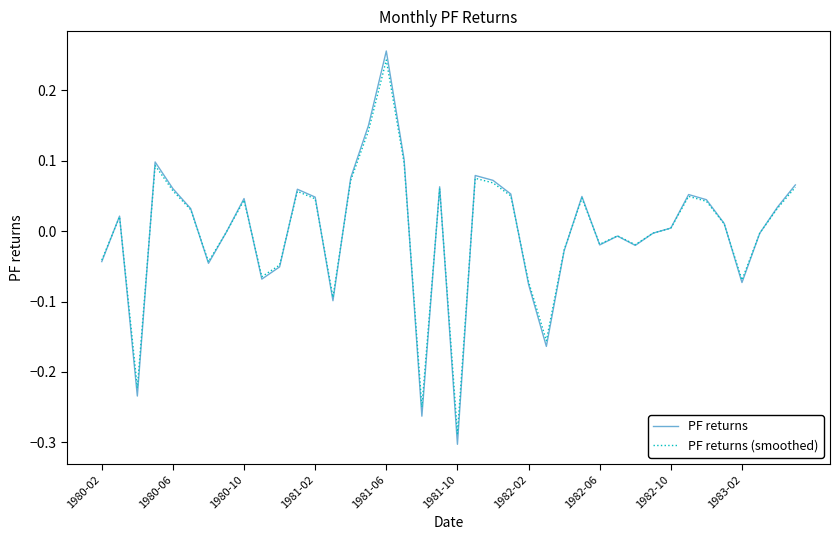

Reading left to right, list all the values displayed in this chart.

PF returns: -0.0	0.0	-0.2	0.1	0.1	0.0	-0.0	-0.0	0.0	-0.1	-0.1	0.1	0.0	-0.1	0.1	0.2	0.3	0.1	-0.3	0.1	-0.3	0.1	0.1	0.1	-0.1	-0.2	-0.0	0.0	-0.0	-0.0	-0.0	-0.0	0.0	0.1	0.0	0.0	-0.1	-0.0	0.0	0.1
PF returns (smoothed): -0.0	0.0	-0.2	0.1	0.1	0.0	-0.0	-0.0	0.0	-0.1	-0.0	0.1	0.0	-0.1	0.1	0.1	0.2	0.1	-0.2	0.1	-0.3	0.1	0.1	0.1	-0.1	-0.2	-0.0	0.0	-0.0	-0.0	-0.0	-0.0	0.0	0.0	0.0	0.0	-0.1	-0.0	0.0	0.1